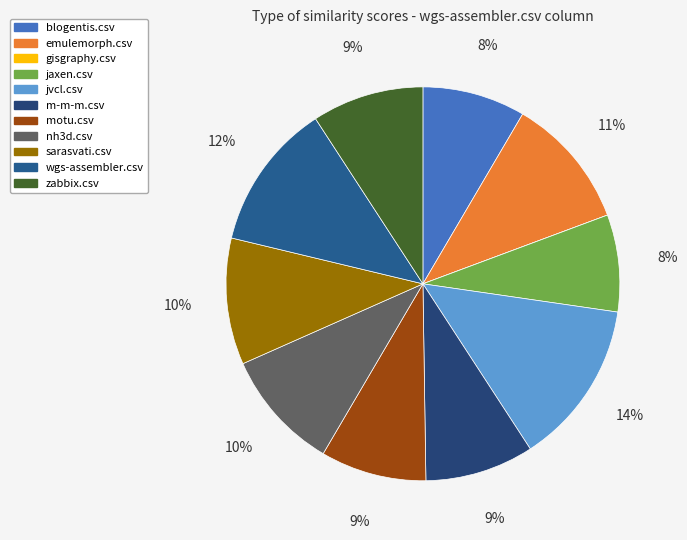

True or false: blogentis.csv accounts for 8% of the total.

True